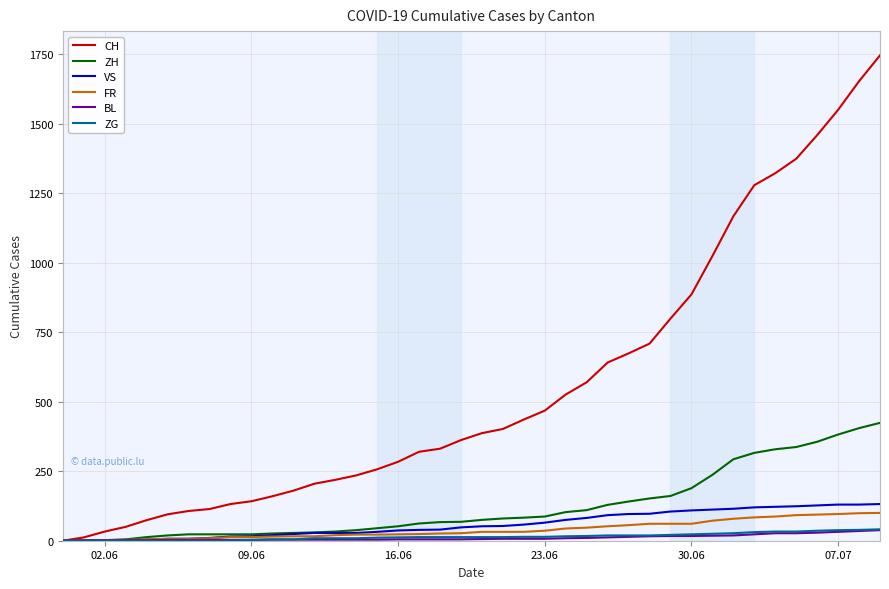

Is this an area chart (filled region under the line)?

No